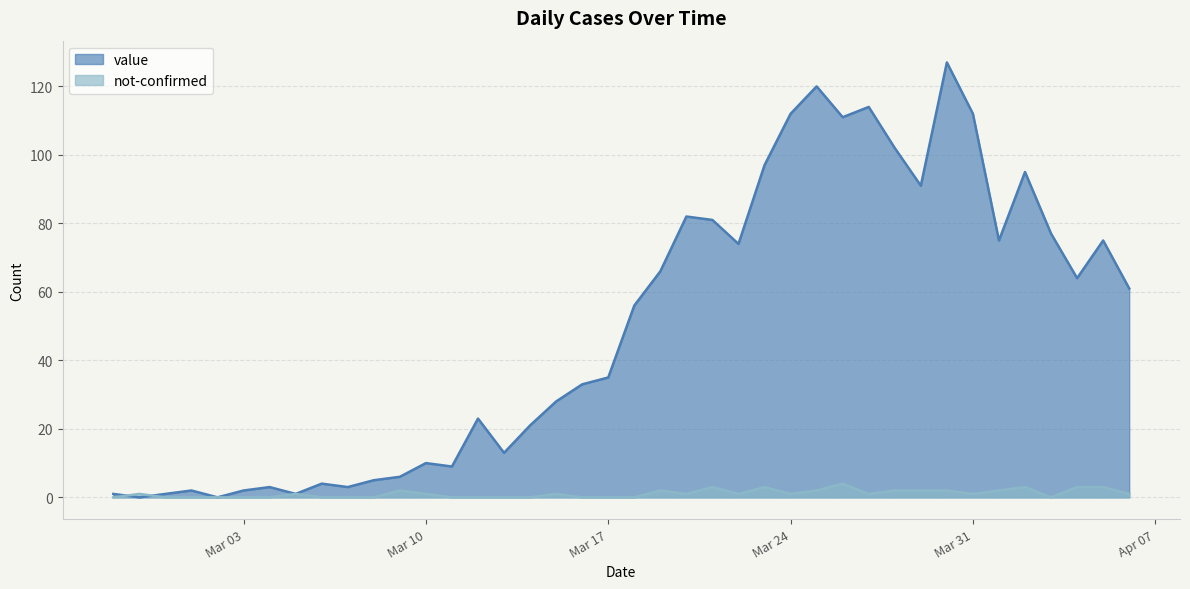

Rank the series by their average value, from highest to lowest.

value, not-confirmed